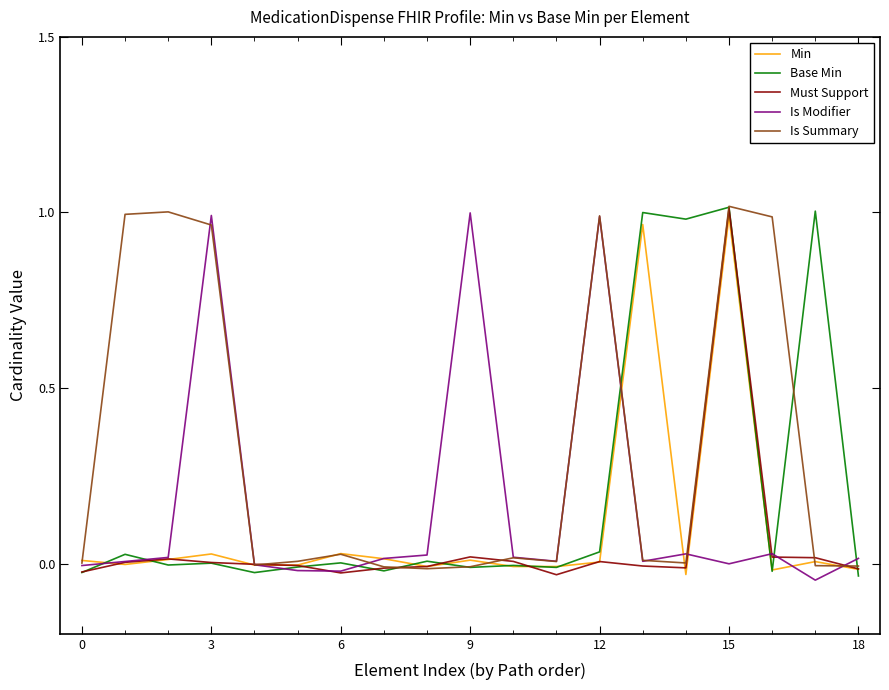

List the series in order of their overall mean, highest first.

Is Summary, Base Min, Is Modifier, Min, Must Support